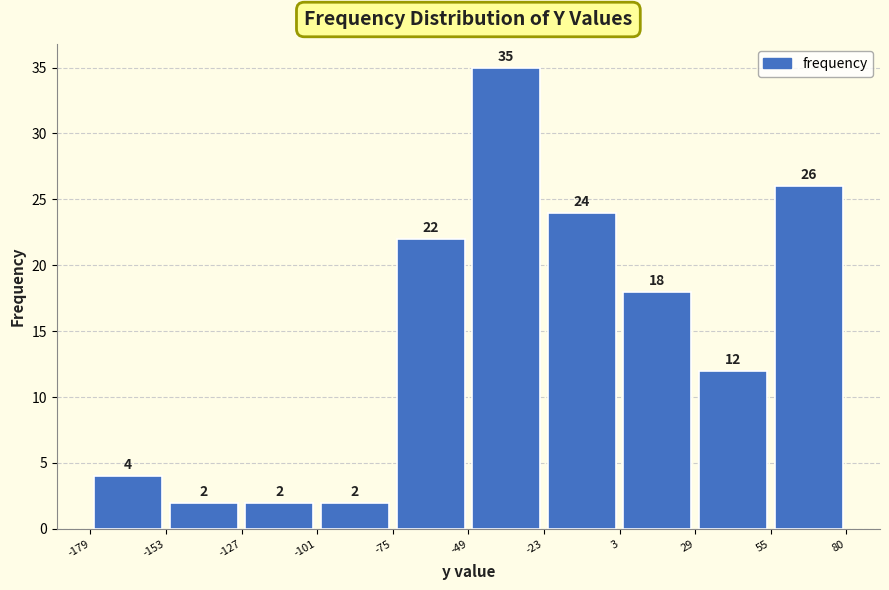

Reading left to right, transcribe this chart: for each bar, give the range it covers on the x-axis and its height.

-179 to -153: 4
-153 to -127: 2
-127 to -101: 2
-101 to -75: 2
-75 to -49: 22
-49 to -23: 35
-23 to 3: 24
3 to 29: 18
29 to 55: 12
55 to 80: 26